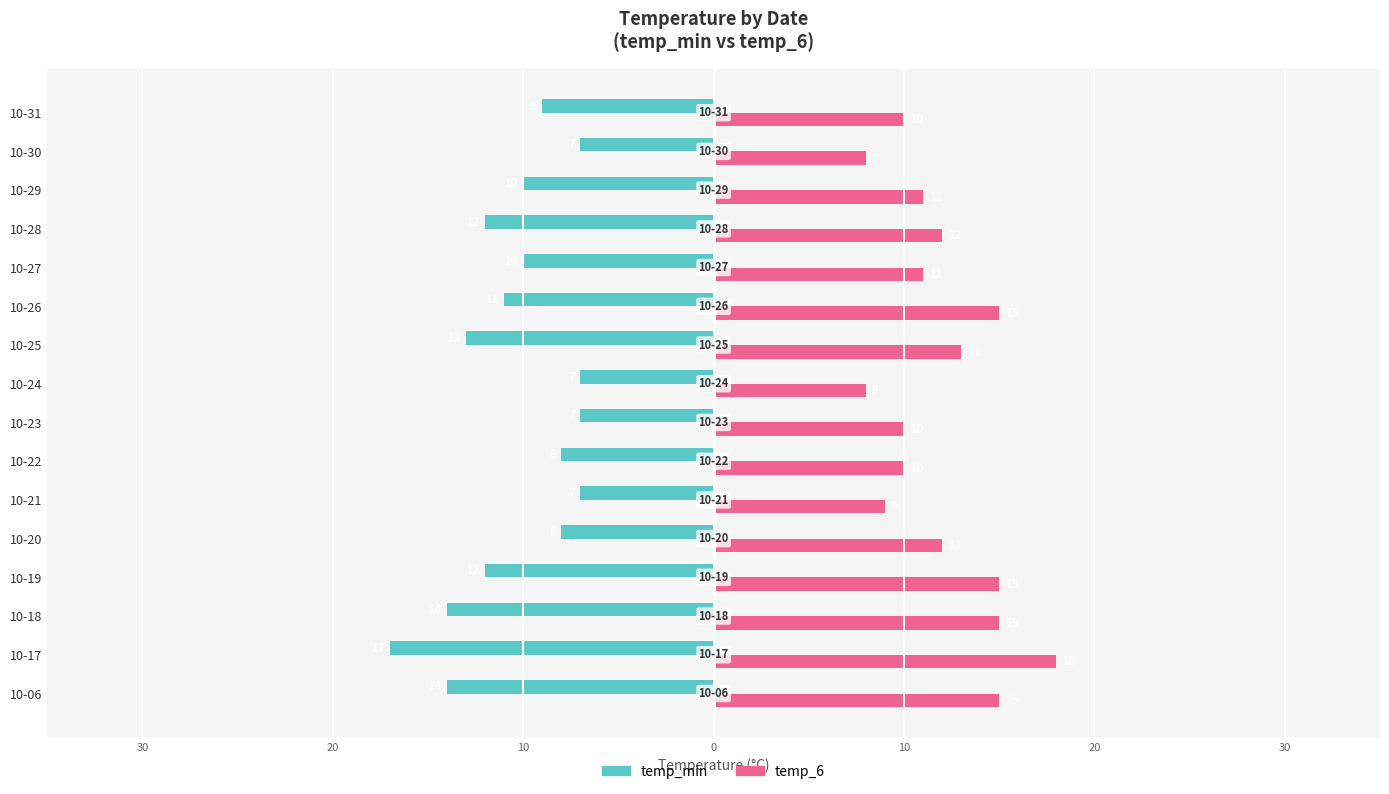

What are all the series names shown in the legend?

temp_min, temp_6